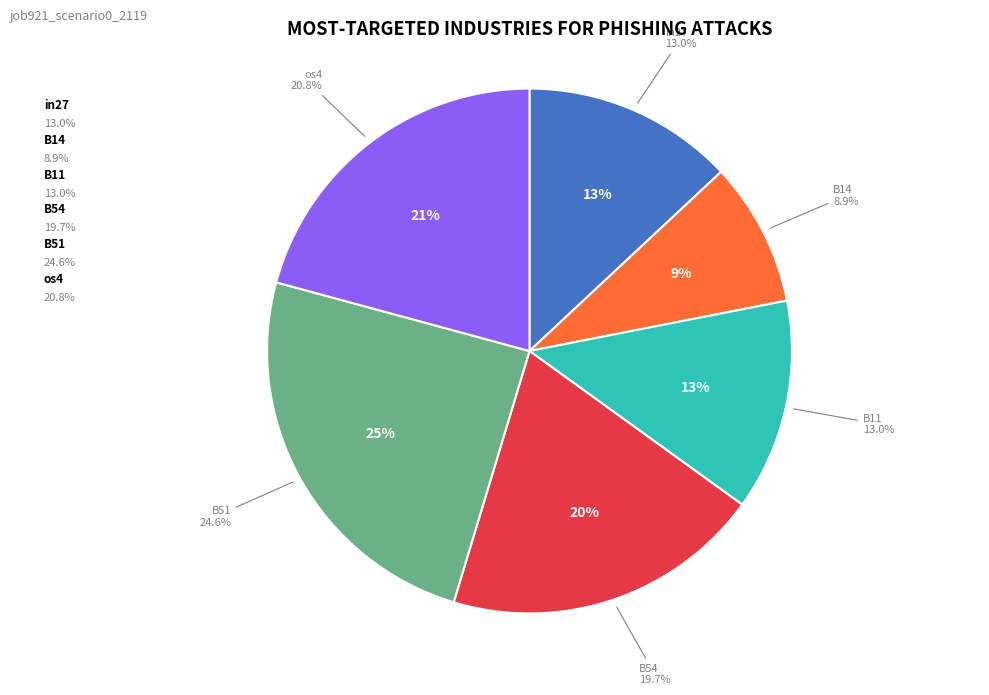

The in27 slice represents 13% of the pie. True or false?

True